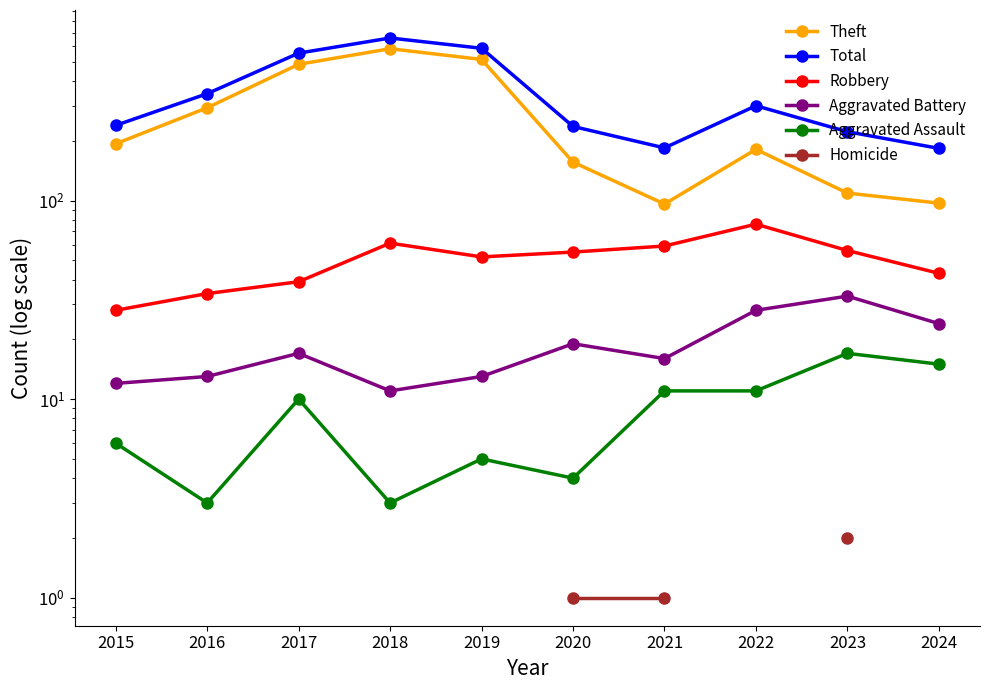

True or false: Total has a value of 658.0 at 2018.

True